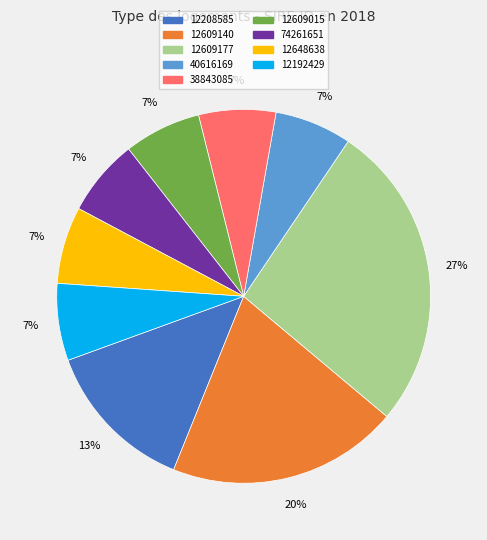

To the nearest percent, what is the average slice percentage?

11%